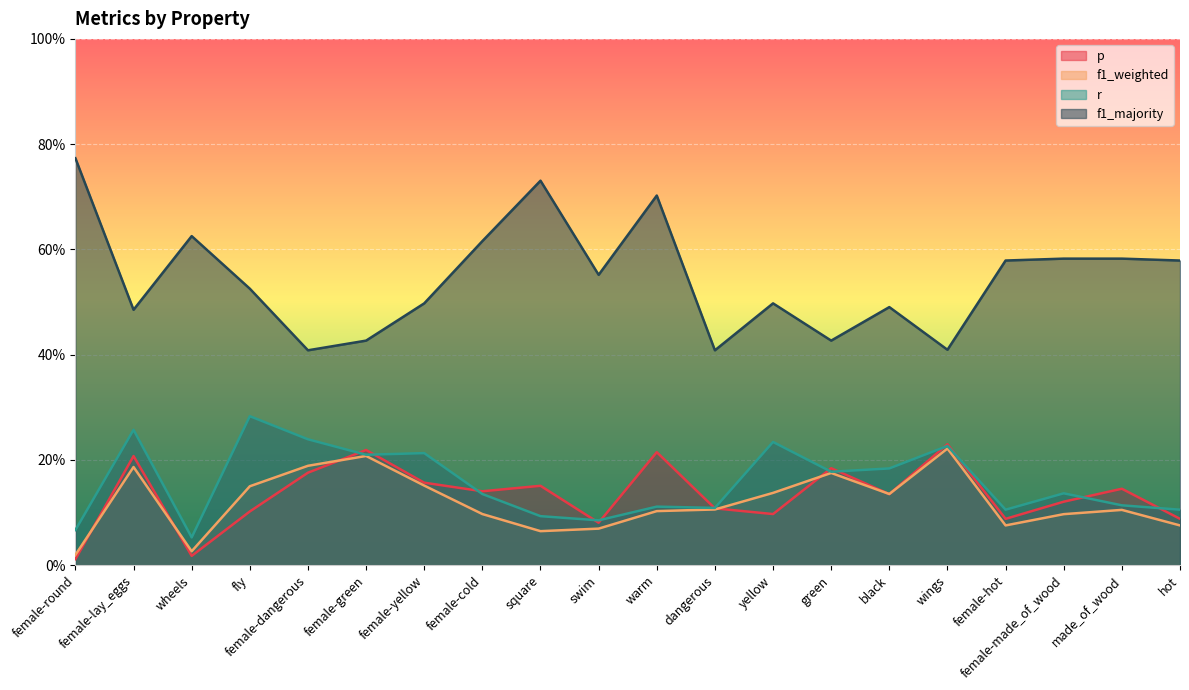

Count the r values in the range 0 to 1.

20